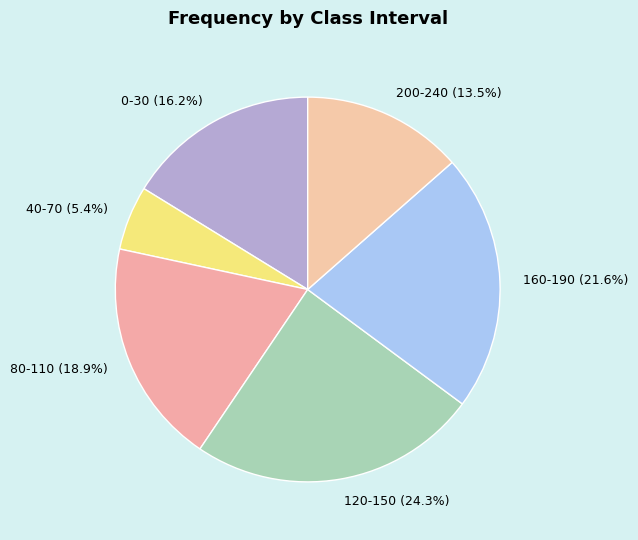

True or false: 120-150 accounts for 24% of the total.

True